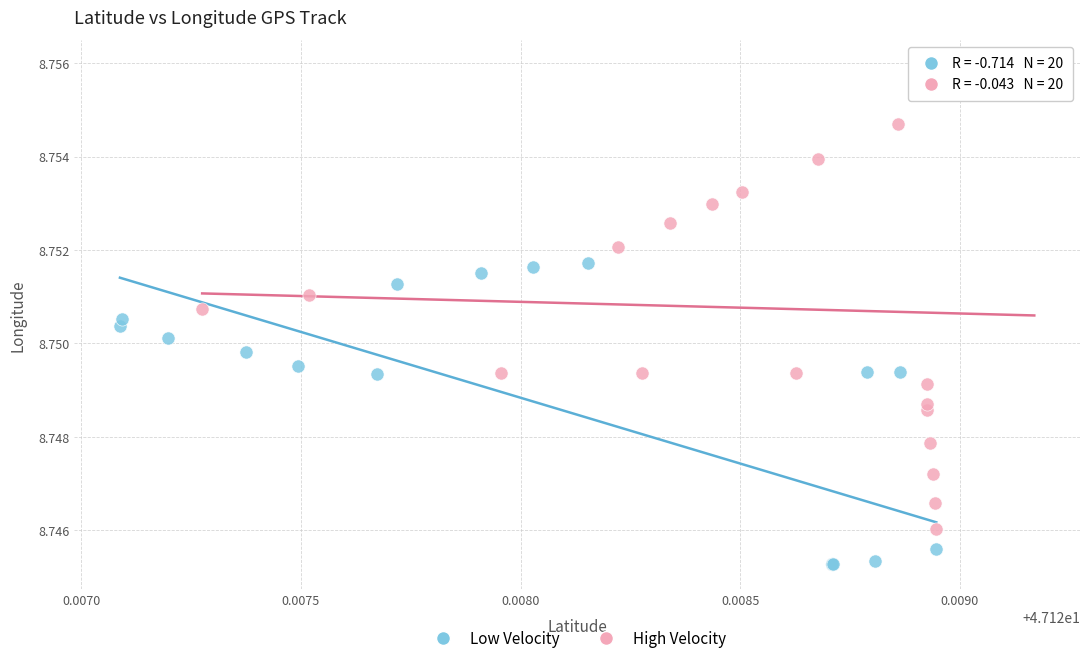

Which series reaches the minimum Y coordinate?

Low Velocity